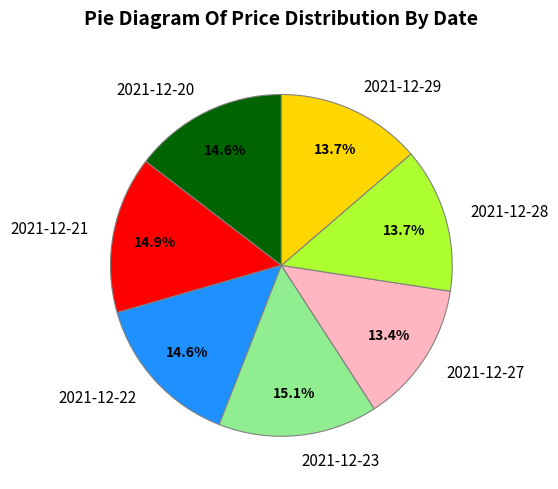

Combined, do 2021-12-20 and 2021-12-29 account for over 50%?

No